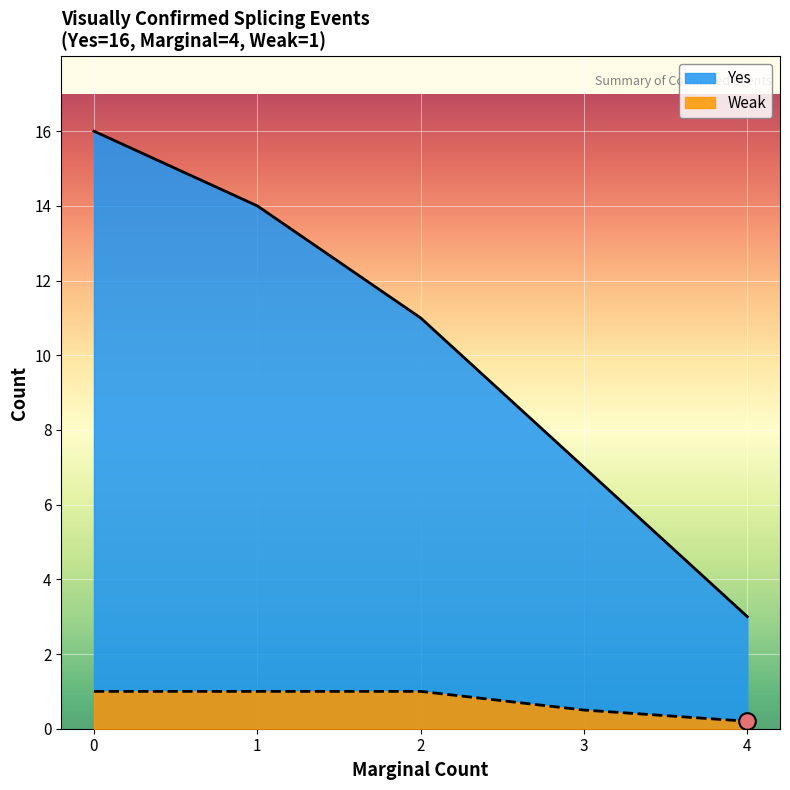

True or false: Yes and Weak cross at least once.

False